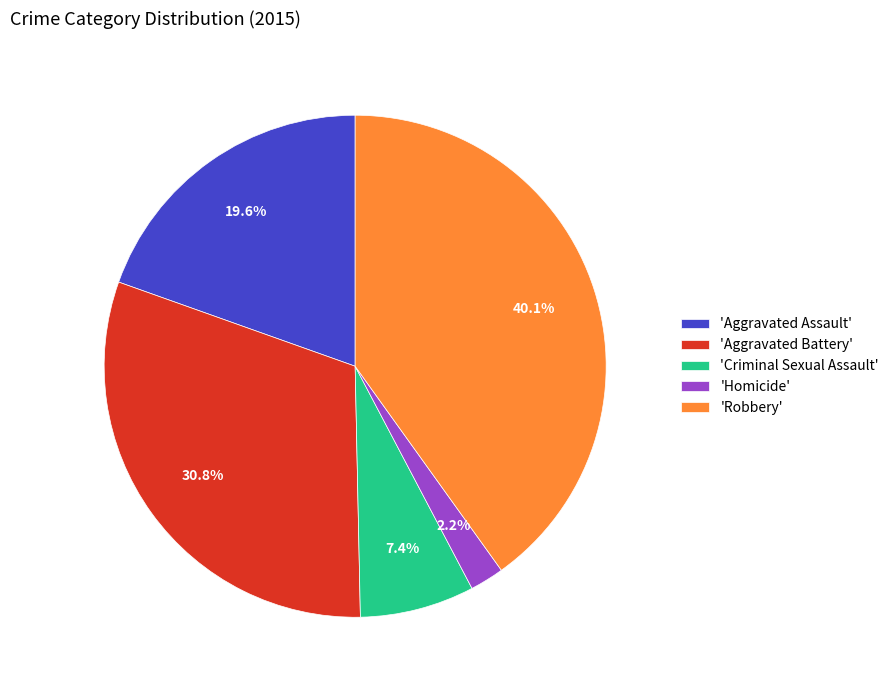

Rank the categories by value from highest to lowest.

'Robbery', 'Aggravated Battery', 'Aggravated Assault', 'Criminal Sexual Assault', 'Homicide'